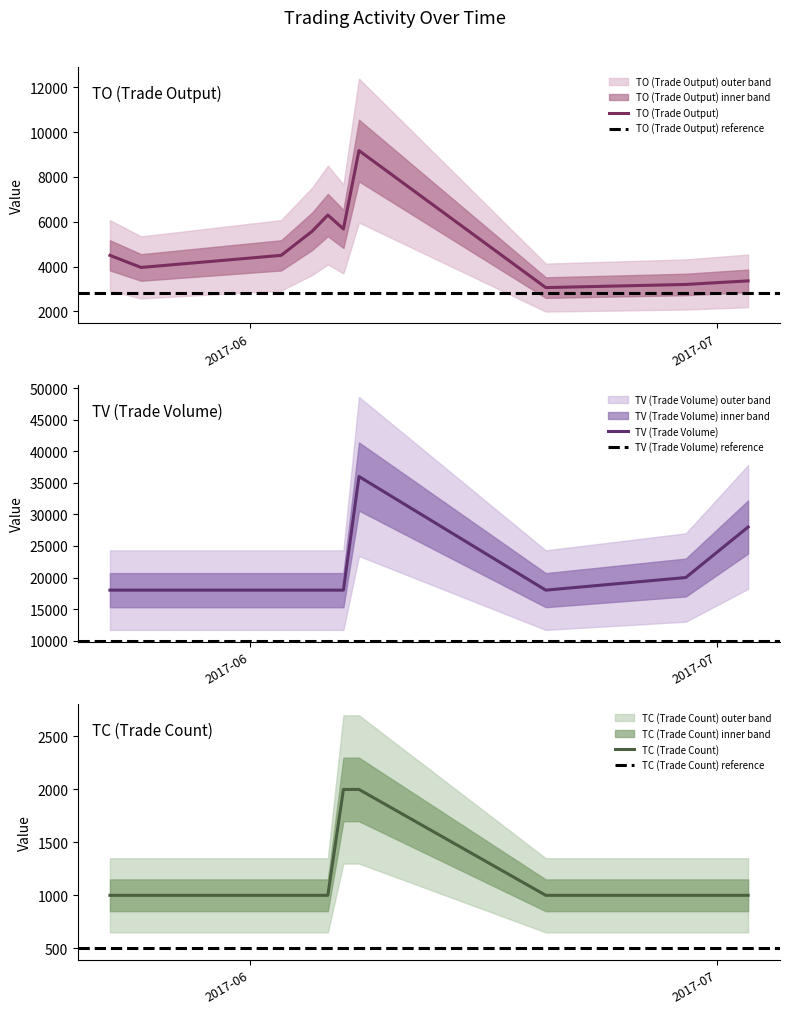

What is the sum of the TV values at 2017-05-23 and 2017-06-07?

36000